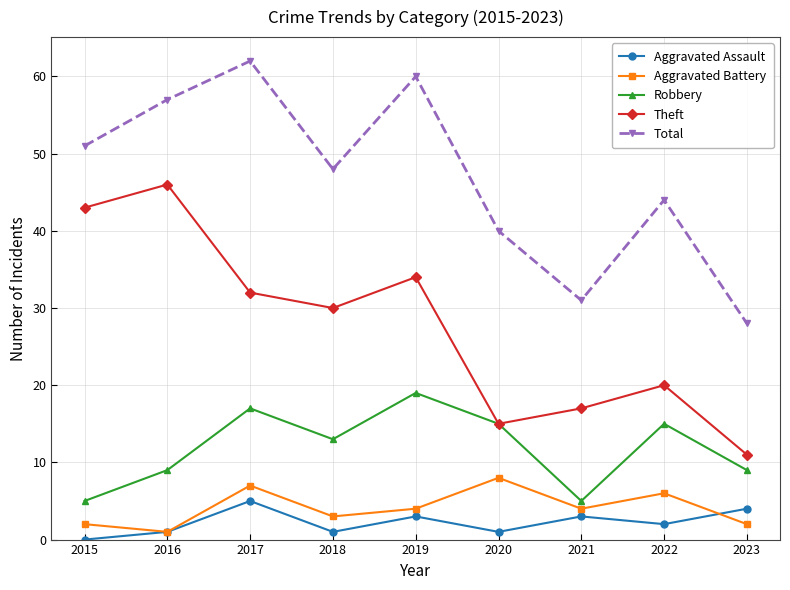

How many values in the Total series are below 48?

4